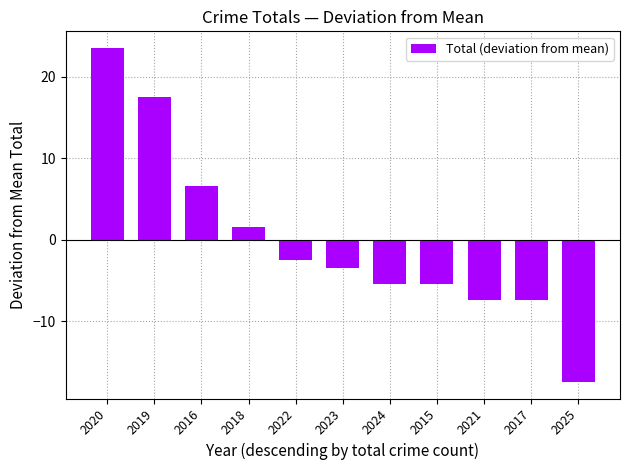

Which has a higher value, 2015 or 2021?

2015